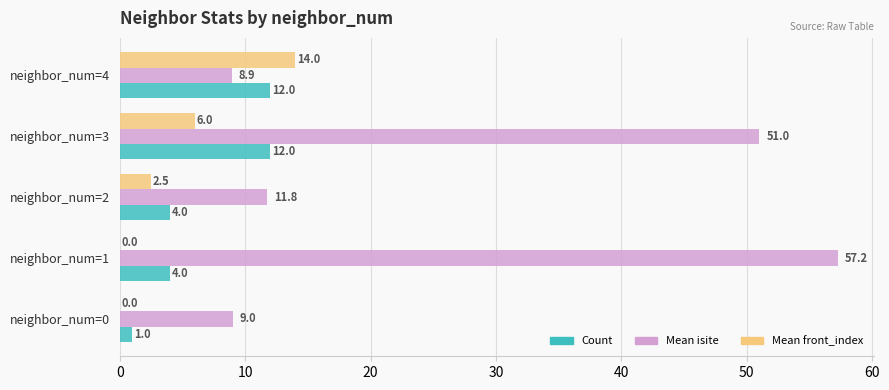

Which category has the highest value across all series?

neighbor_num=1